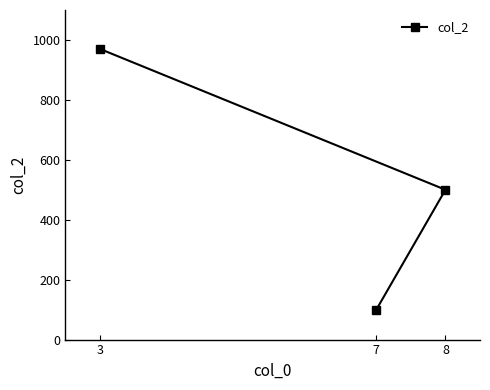

Rank the categories by value from lowest to highest.

7, 8, 3